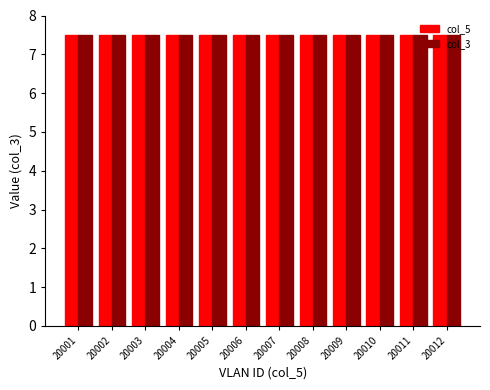

What is the maximum value for col_5?

7.5